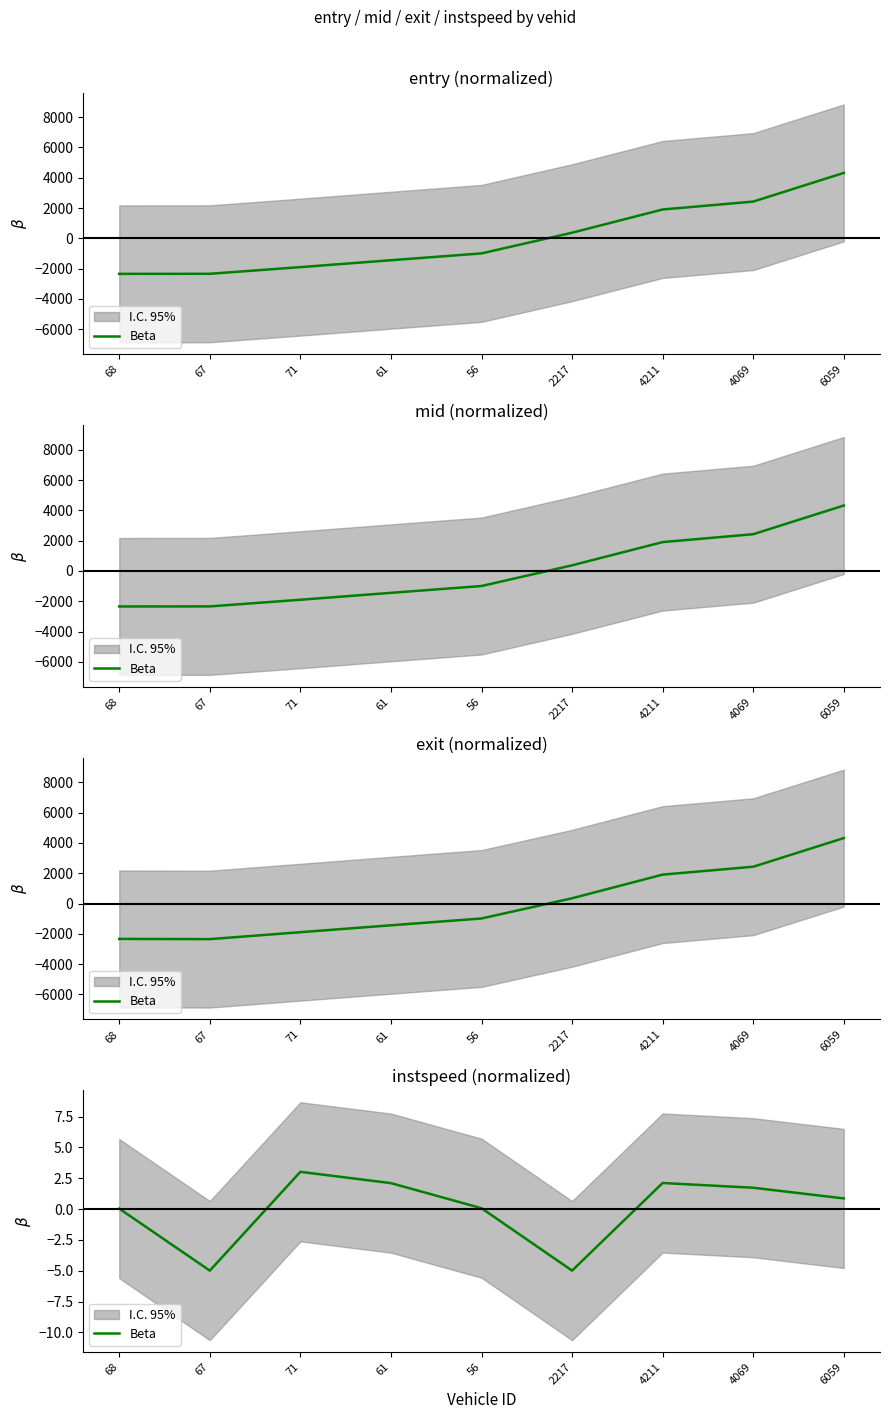

Where is the first local minimum?

67